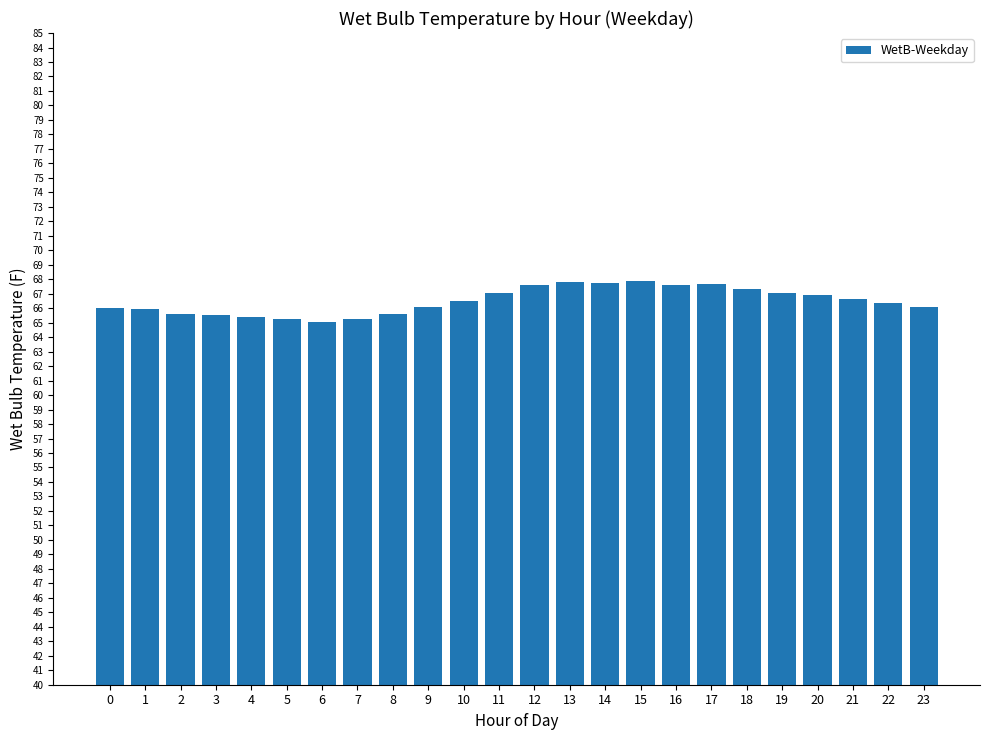

Which has a higher value, 20 or 6?

20